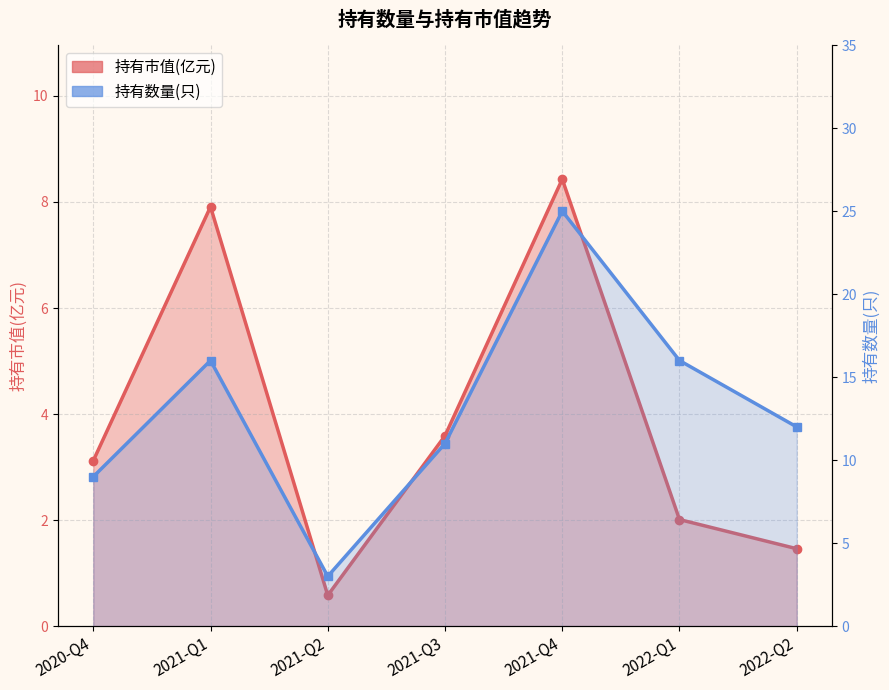

Reading left to right, what are all the values shown in this chart?

持有市值(亿元): 2020-Q4=3.1	2021-Q1=7.9	2021-Q2=0.6	2021-Q3=3.6	2021-Q4=8.4	2022-Q1=2.0	2022-Q2=1.5
持有数量(只): 2020-Q4=9.0	2021-Q1=16.0	2021-Q2=3.0	2021-Q3=11.0	2021-Q4=25.0	2022-Q1=16.0	2022-Q2=12.0